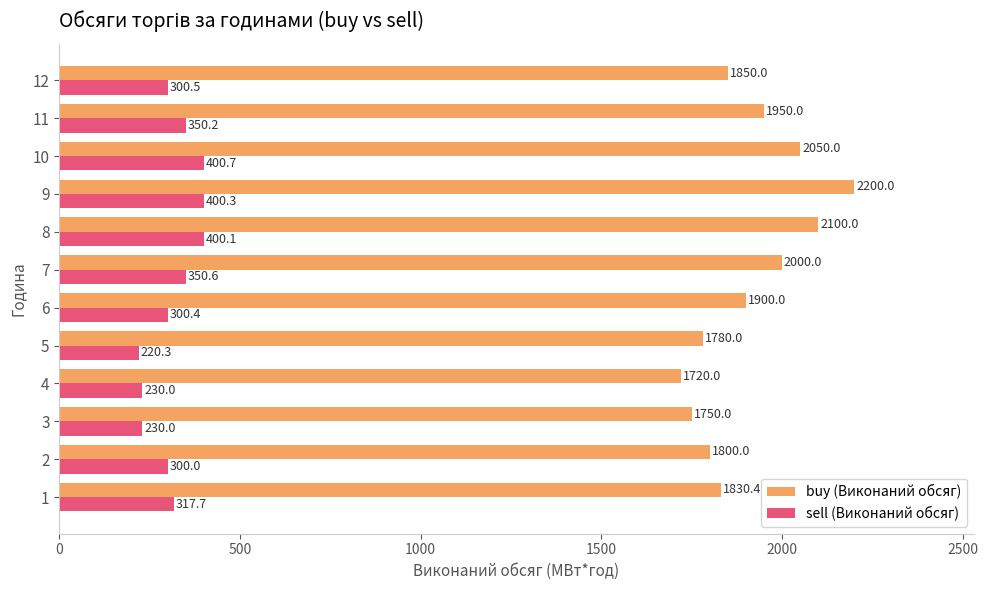

What is the difference between the highest and lowest values at 7?

1649.4